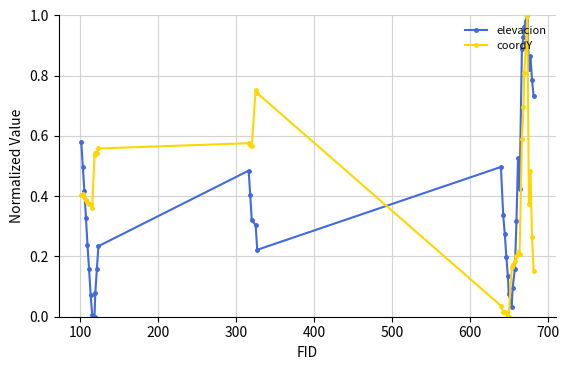

True or false: coordY has more than 0 interior local peaks.

True